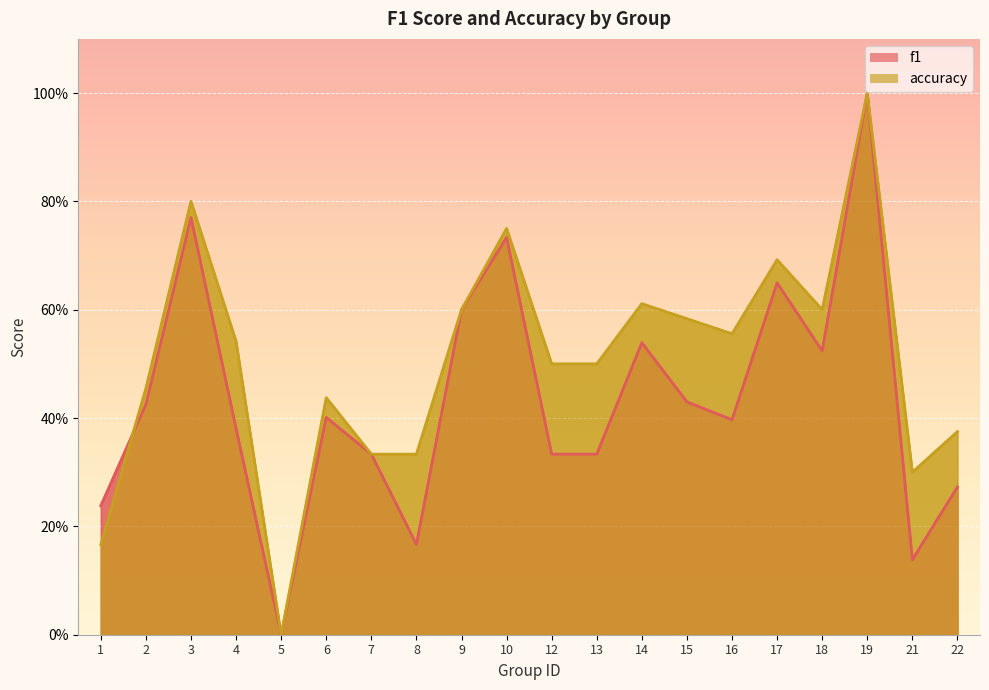

Reading left to right, list all the values displayed in this chart.

f1: 1=0.2	2=0.4	3=0.8	4=0.4	5=0.0	6=0.4	7=0.3	8=0.2	9=0.6	10=0.7	12=0.3	13=0.3	14=0.5	15=0.4	16=0.4	17=0.6	18=0.5	19=1.0	21=0.1	22=0.3
accuracy: 1=0.2	2=0.5	3=0.8	4=0.5	5=0.0	6=0.4	7=0.3	8=0.3	9=0.6	10=0.8	12=0.5	13=0.5	14=0.6	15=0.6	16=0.6	17=0.7	18=0.6	19=1.0	21=0.3	22=0.4